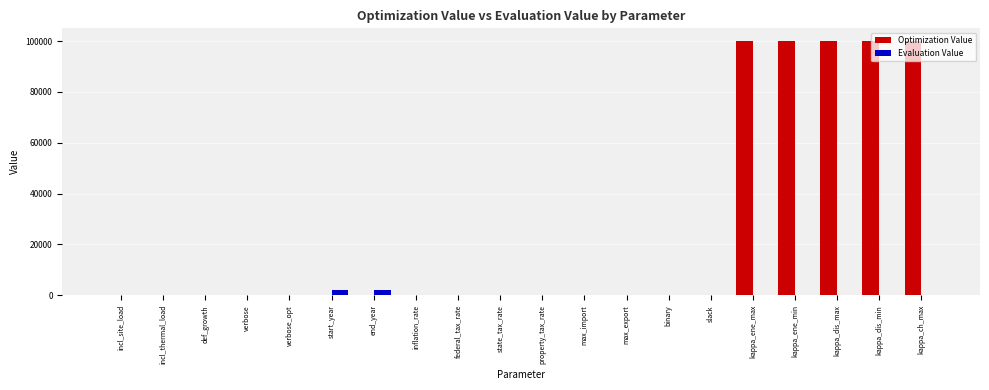

What is the approximate value of Optimization Value at kappa_dis_min?

100000